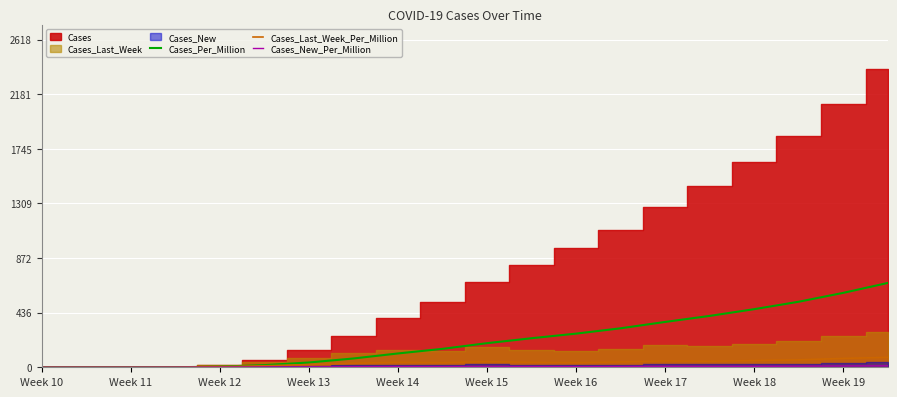

True or false: Cases_Per_Million and Cases_Last_Week_Per_Million cross at least once.

False